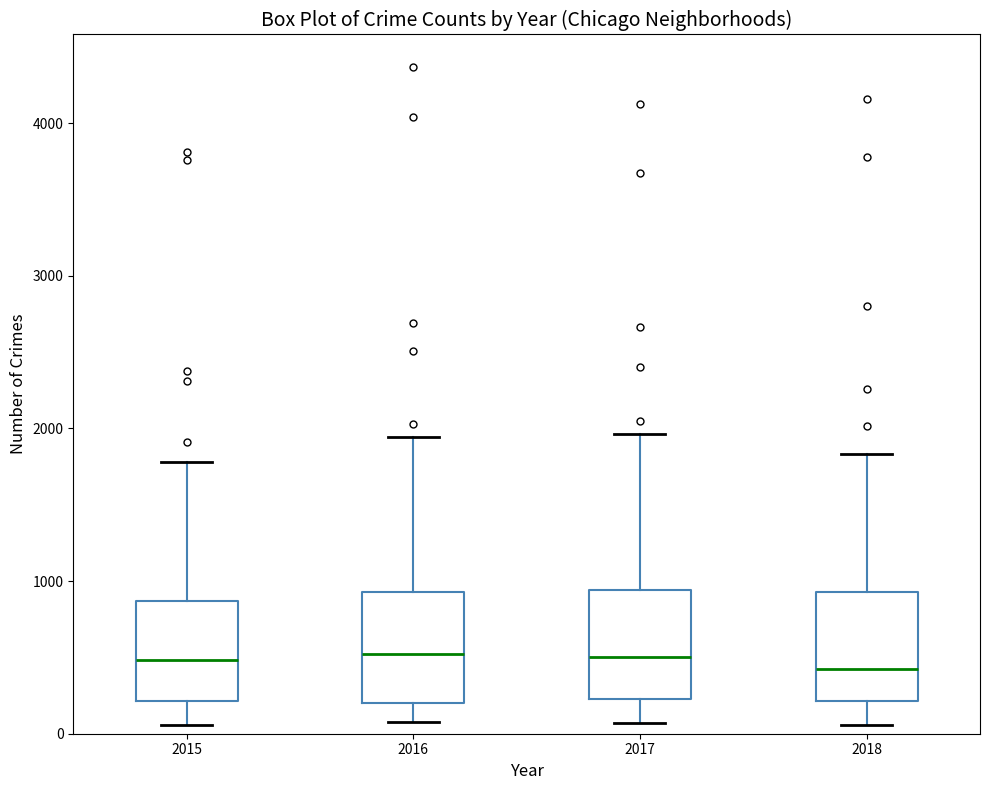

Where does the upper whisker of the box at x = 2018 end on the y-axis? The values are not printed on the chart, so give them approximately, as read against the axis.

1800